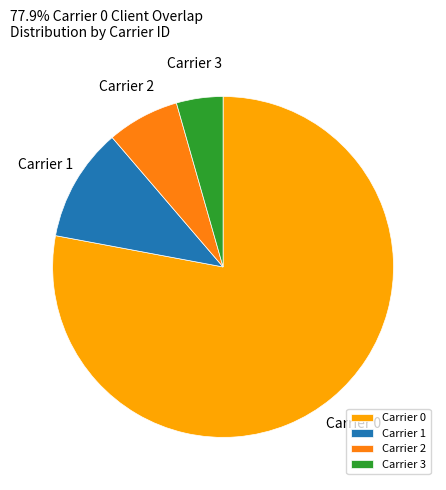

Does any single category account for the majority?

Yes